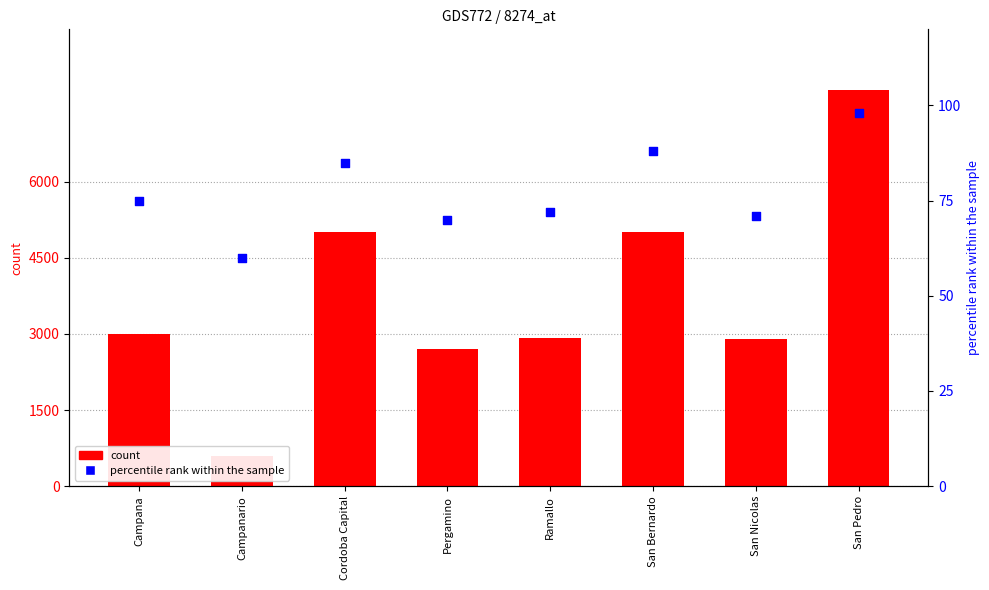

At which category is the sum across all series the highest?

San Pedro